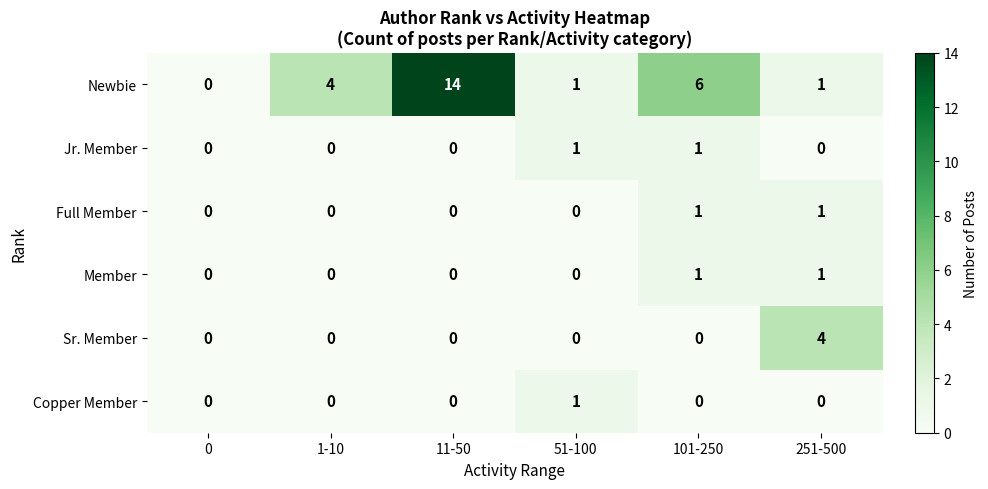

At which category is the sum across all series the highest?

11-50